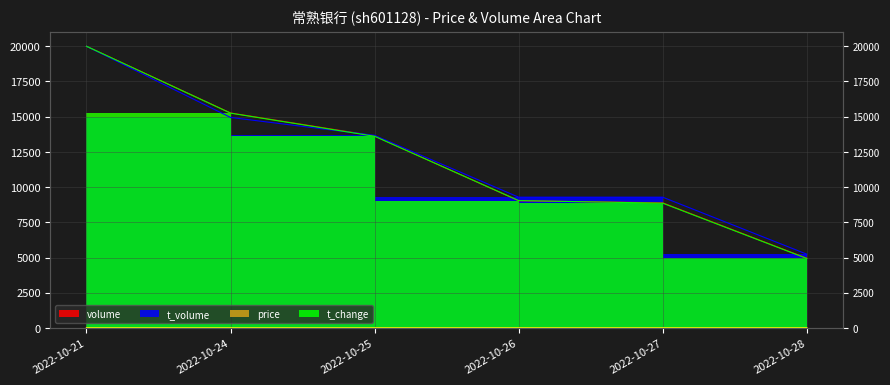

Reading left to right, list all the values displayed in this chart.

price: 7.2	7.1	7.2	7.4	7.5	7.7
volume: 20000.0	15263.0	13633.3	9031.4	8882.7	4949.1
t_volume: 20000.0	14945.4	13675.2	9283.0	9283.5	5239.3
t_change: 20000.0	15251.1	13607.3	9041.1	8858.4	4931.5